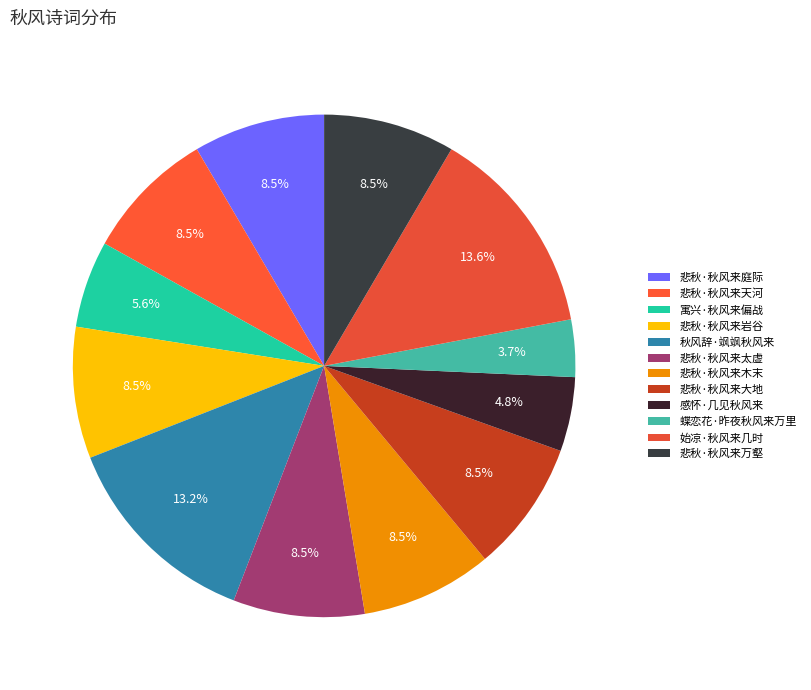

To the nearest percent, what percentage of the pie is 悲秋·秋风来木末?

8%